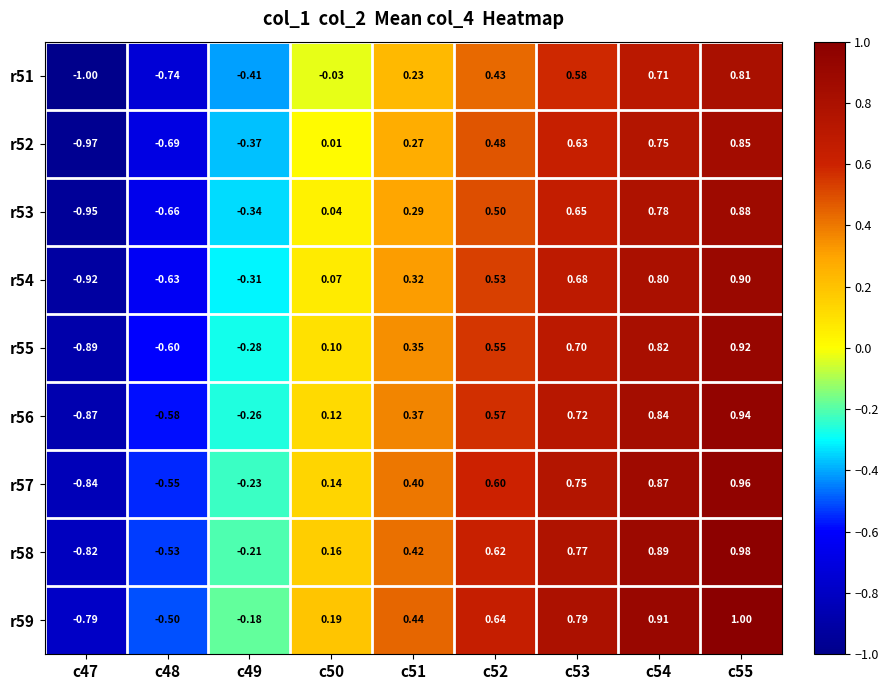

Is the value of r54 at c53 greater than the value of r53 at c50?

Yes